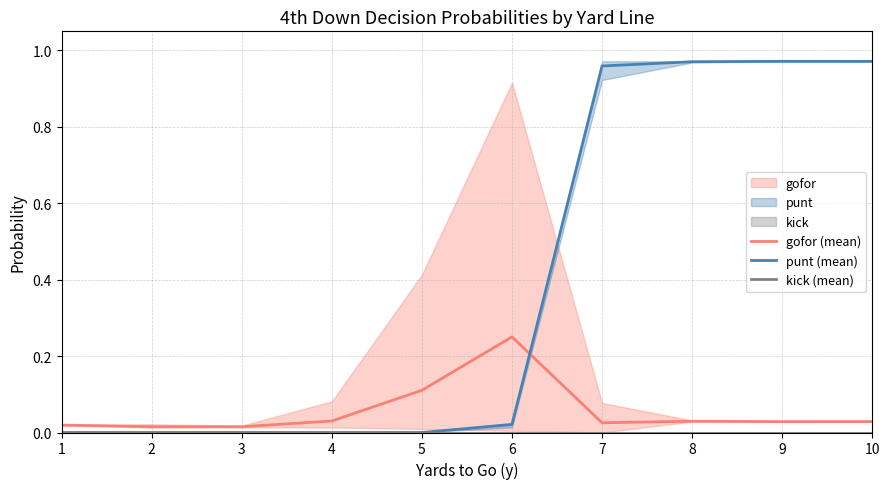

True or false: kick (mean) and punt (mean) cross at least once.

False